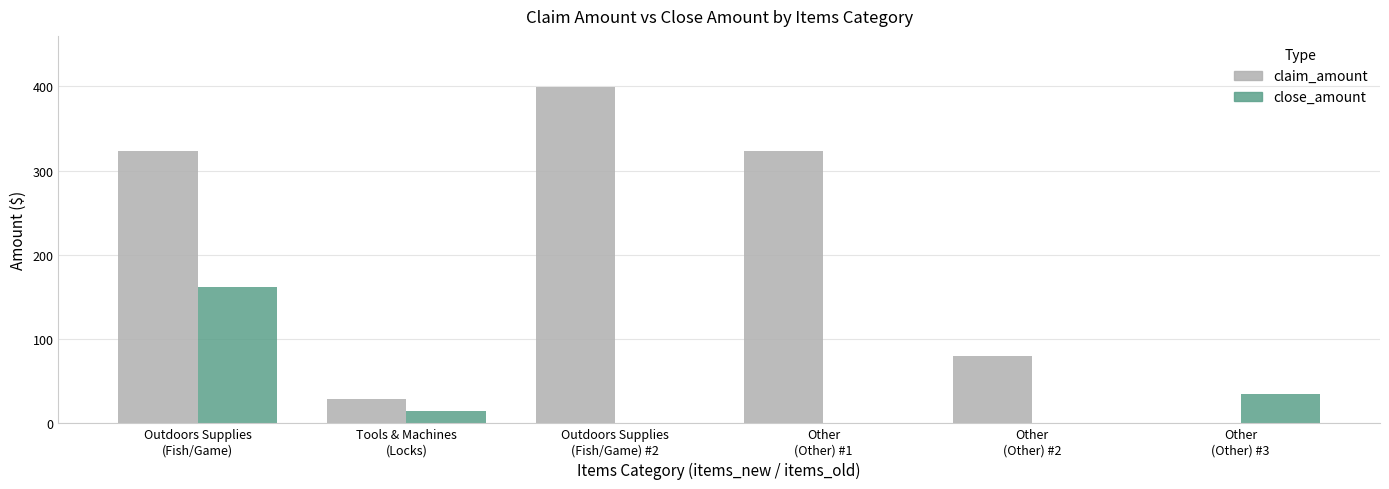

What is the maximum value shown in the chart?

399.8